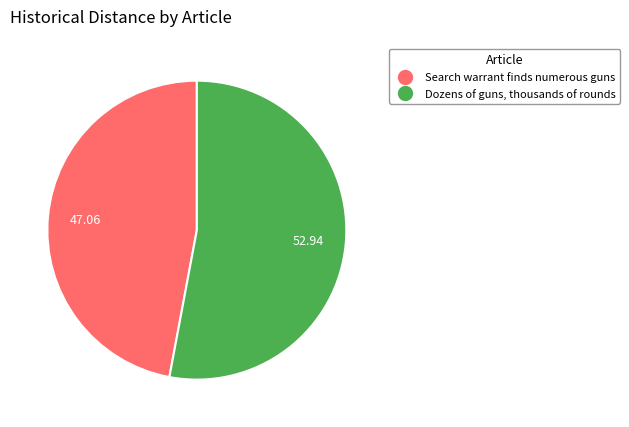

Which category has the biggest portion of the pie?

Dozens of guns, thousands of rounds